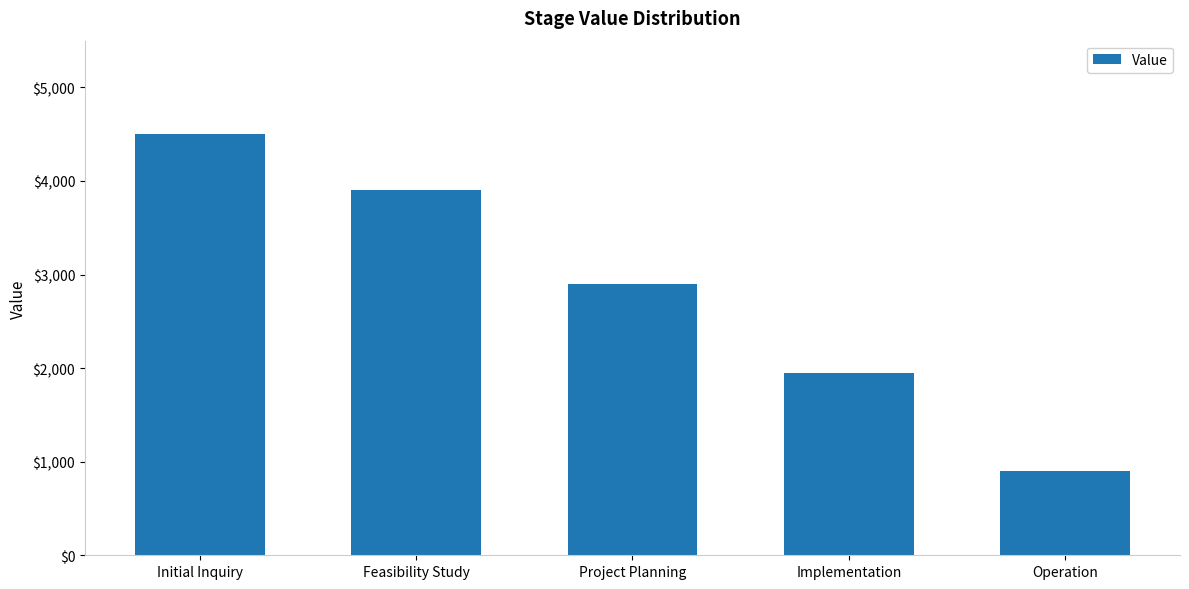

Are the bars grouped side by side (vs. stacked)?

No